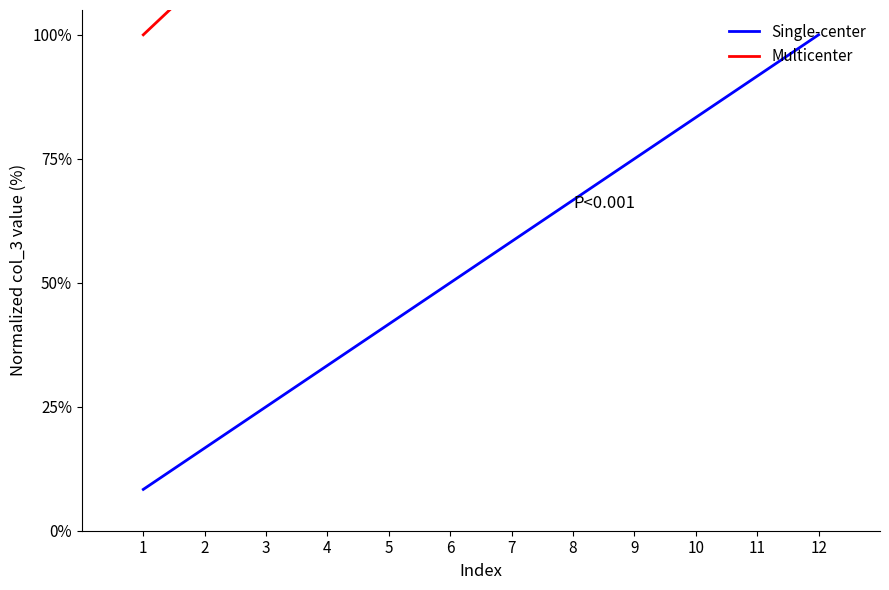

Count the number of categories in the chart.

12